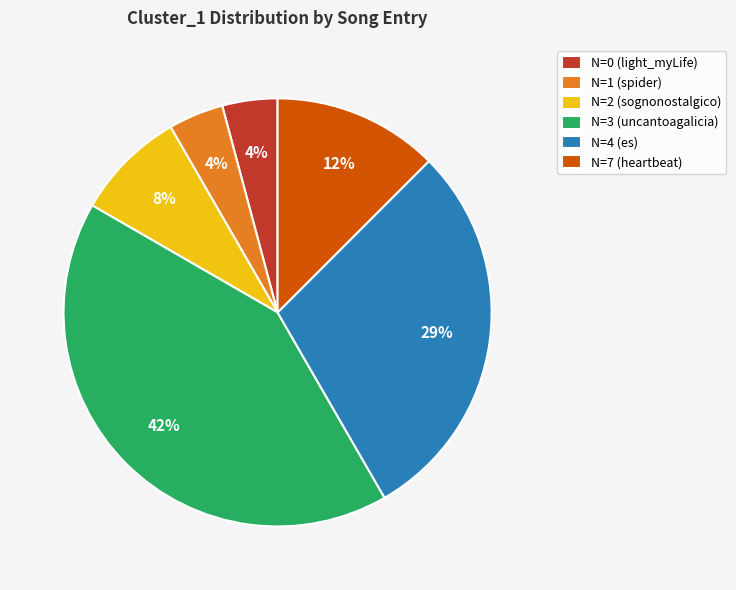

True or false: N=3 (uncantoagalicia) accounts for 42% of the total.

True